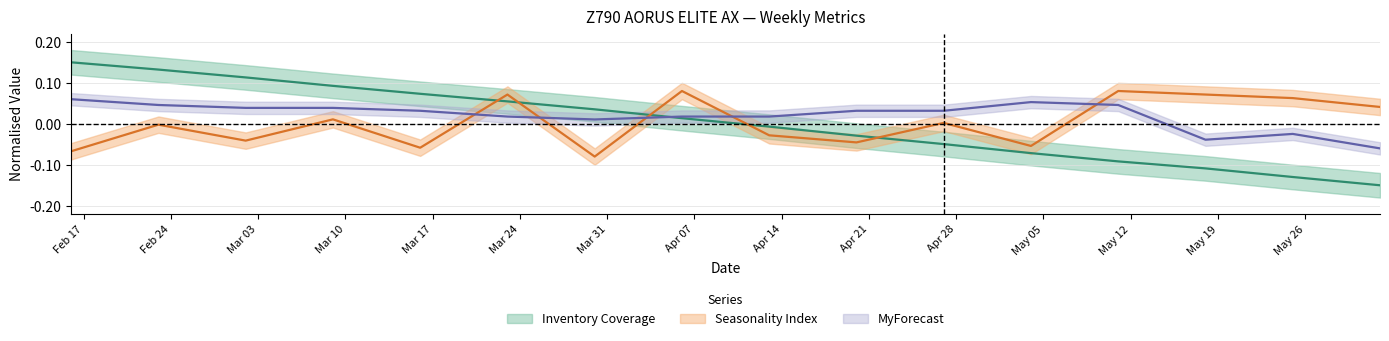

Where does the Seasonality Index series first go above 0?

2025-03-09